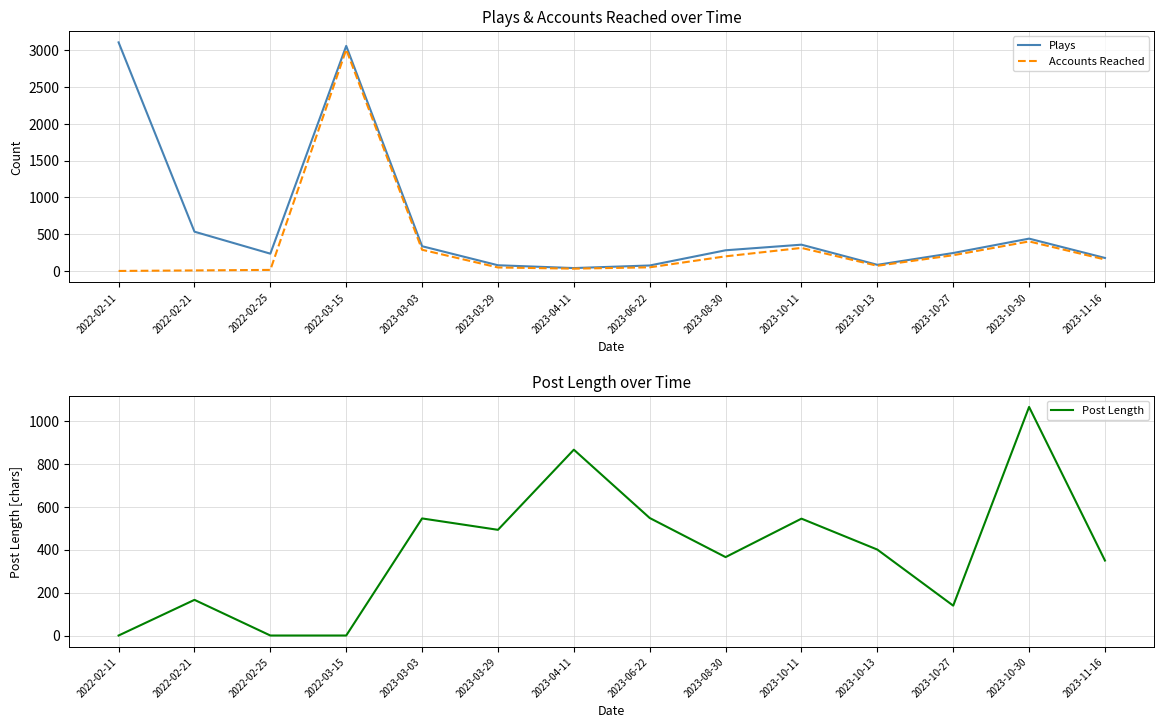

Between 2023-10-11 and 2023-11-16, which series saw the biggest shift?

Post Length